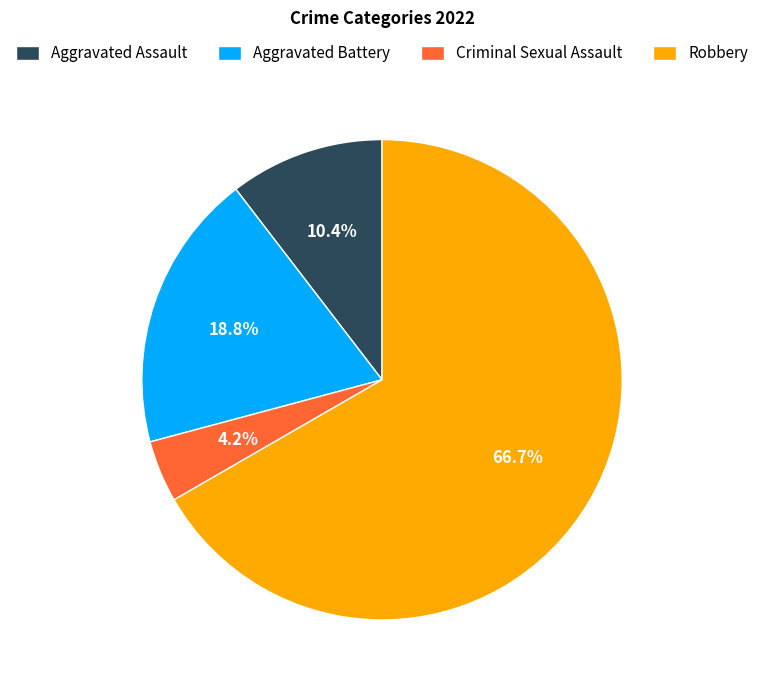

Is it true that Aggravated Battery is 27% of the pie?

False